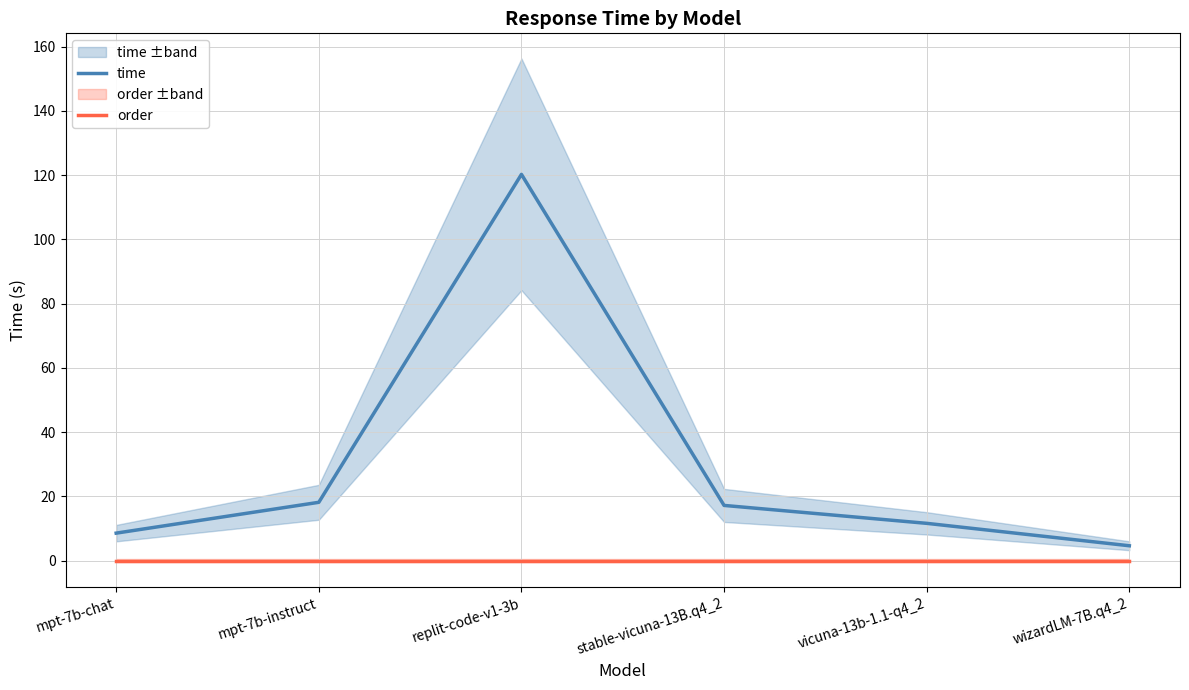

How many categories are shown in the chart?

6